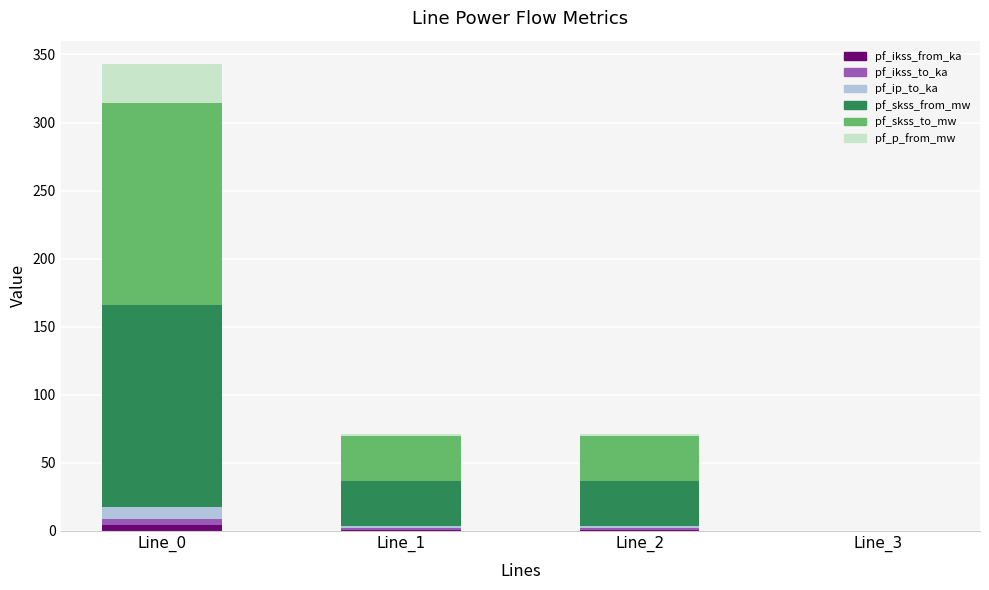

At which category is the sum across all series the highest?

Line_0